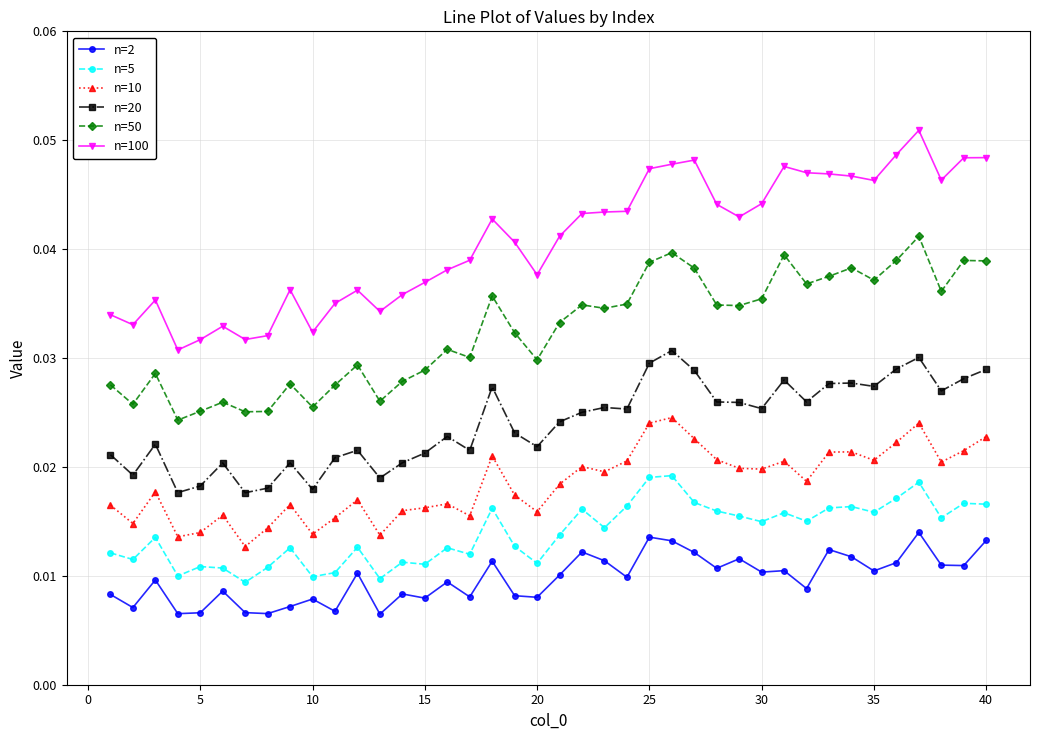

How many n=100 values are between 0 and 1?

40